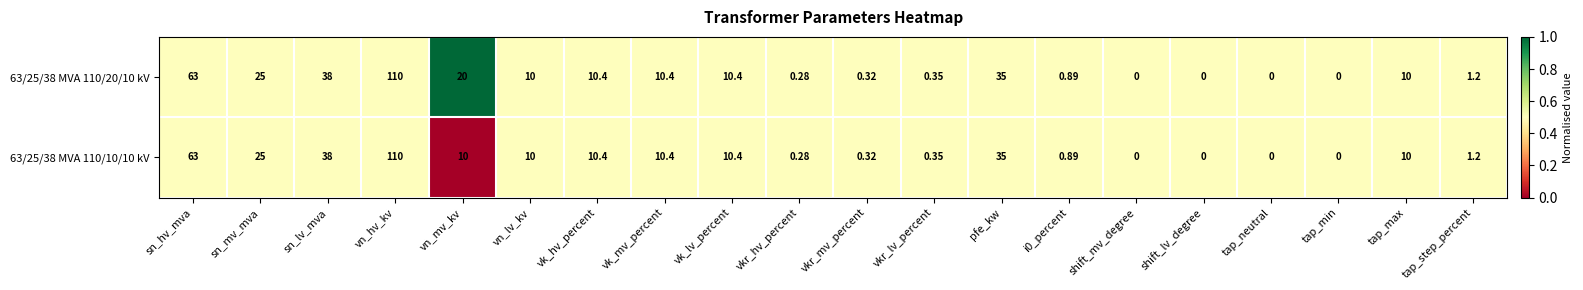

At which label does 63/25/38 MVA 110/10/10 kV reach its peak?

vn_hv_kv